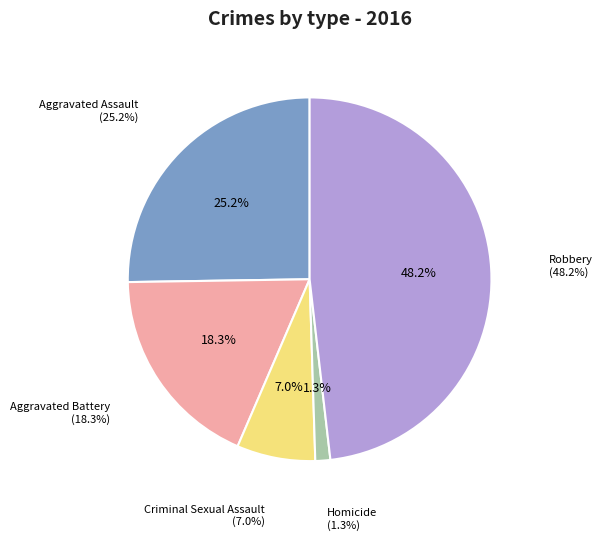

How many slices are in this pie chart?

5